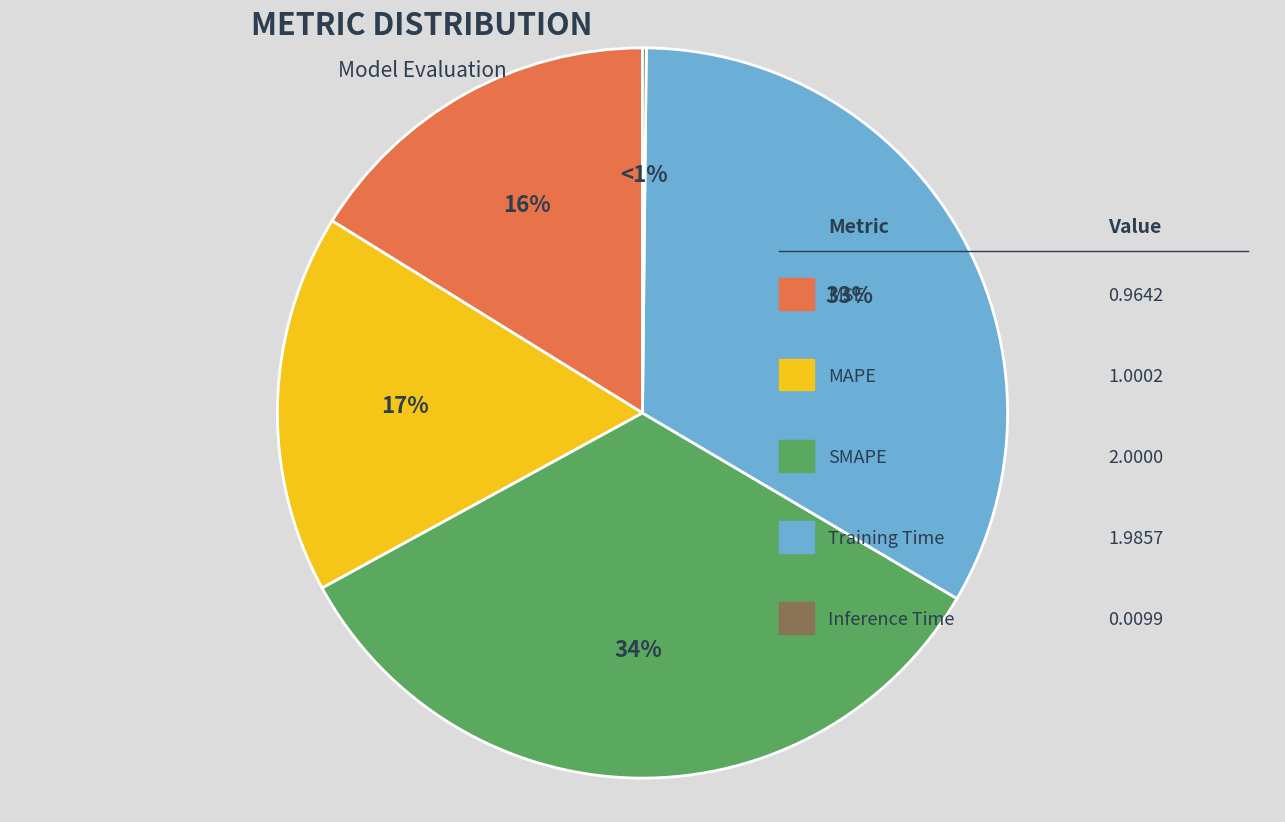

Is it true that Inference Time is 0% of the pie?

True